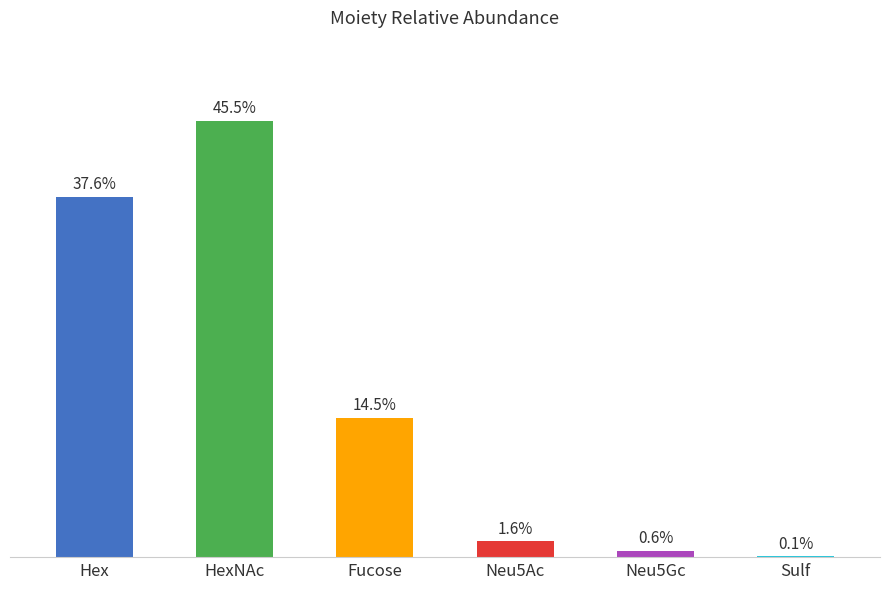

Which category has the highest value across all series?

HexNAc